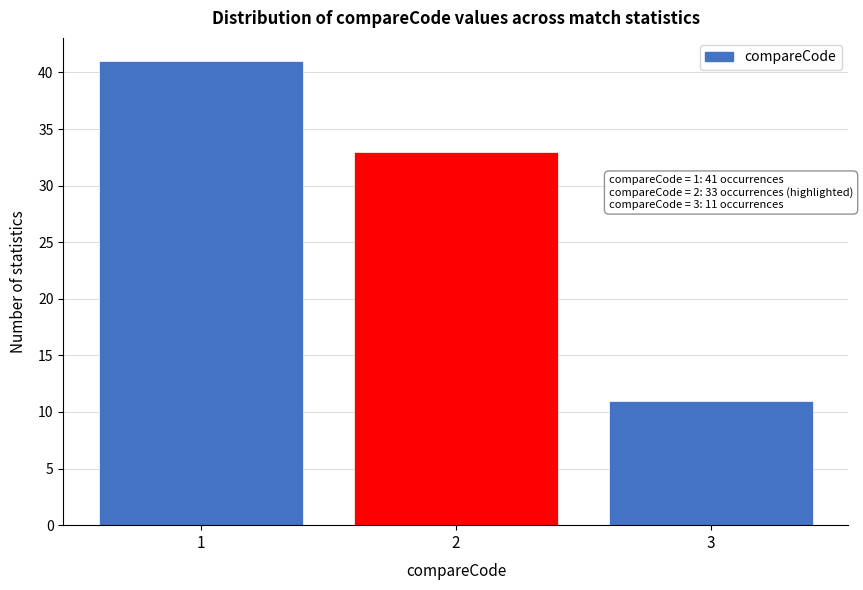

Reading right to left, what are all the values shown in this chart?

3=11	2=33	1=41